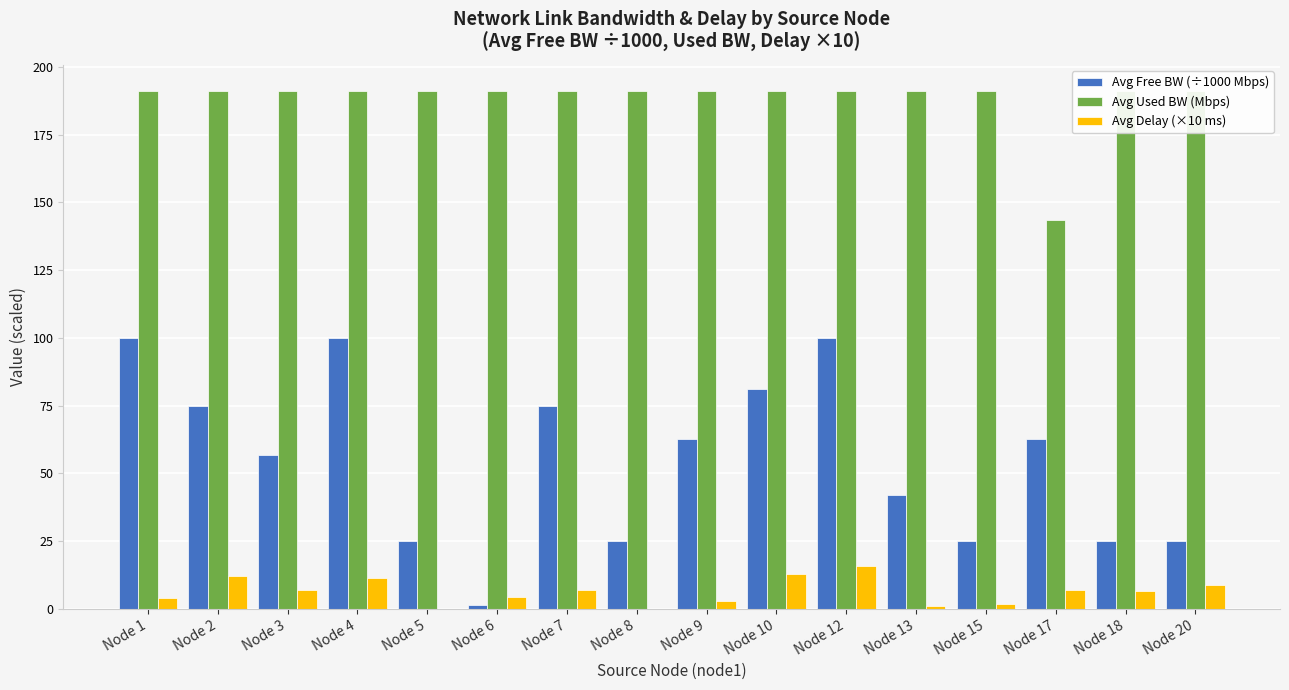

Which series has the largest total across all categories?

Avg Used BW (Mbps)